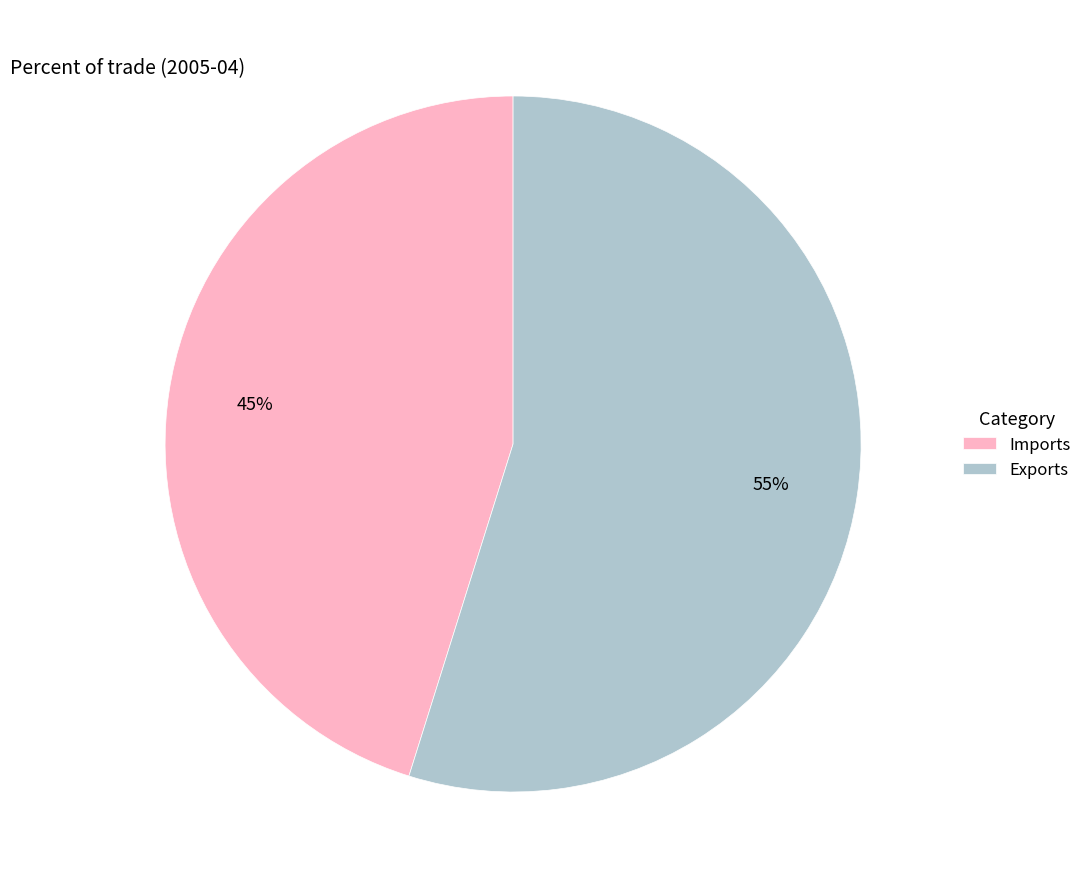

The Imports slice represents 31% of the pie. True or false?

False